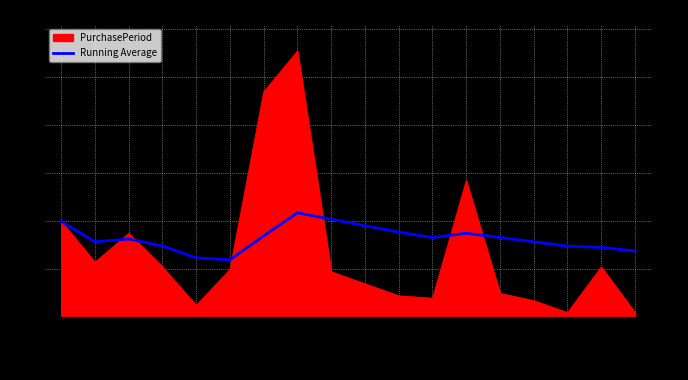

At which category does the data reach its first local peak?

2016-09-15